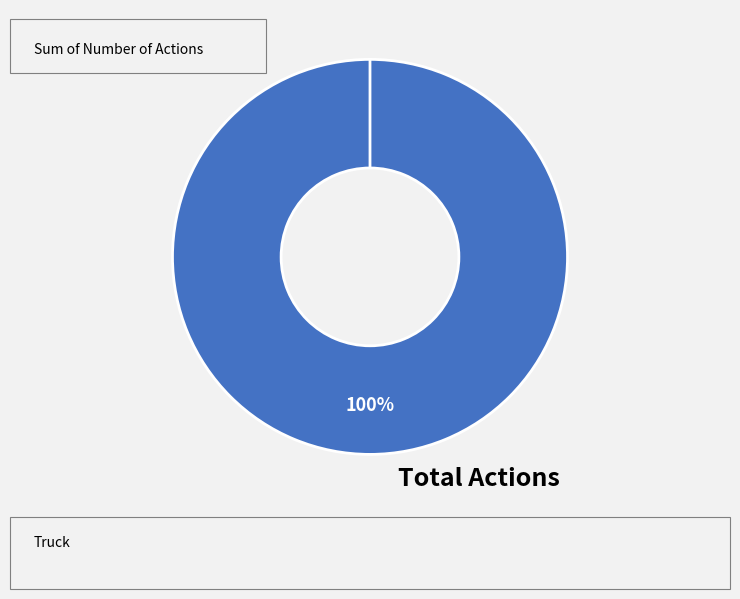

How many slices are in this pie chart?

2